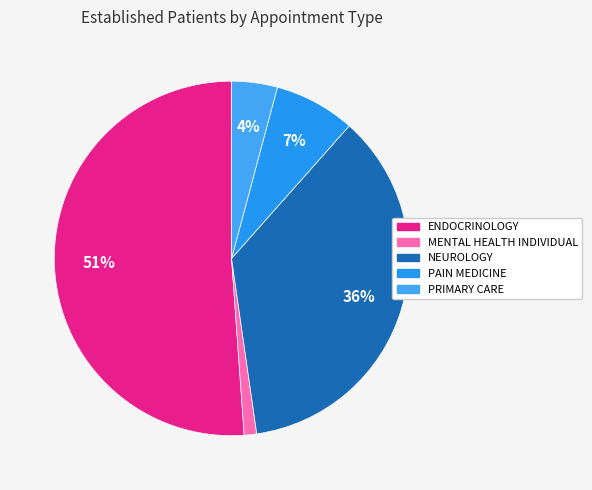

How many slices are in this pie chart?

5